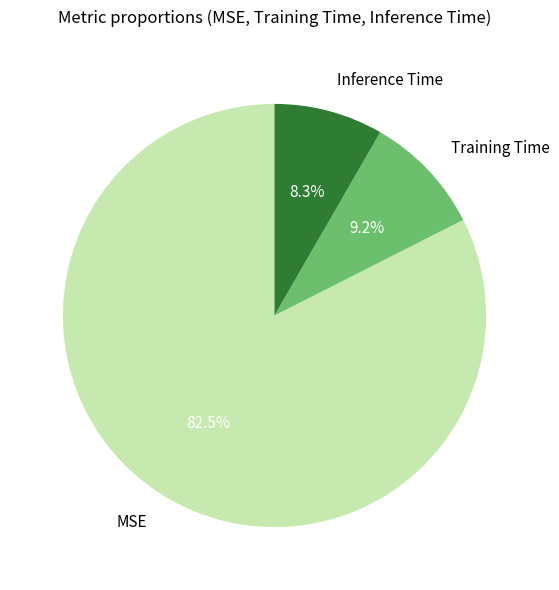

What is the majority slice?

MSE